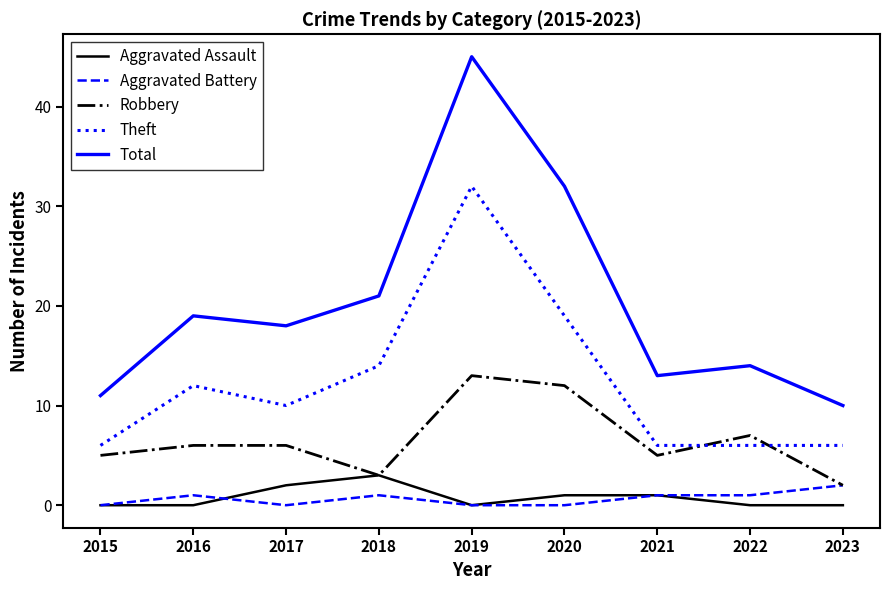

How many times do Robbery and Theft cross each other?

2